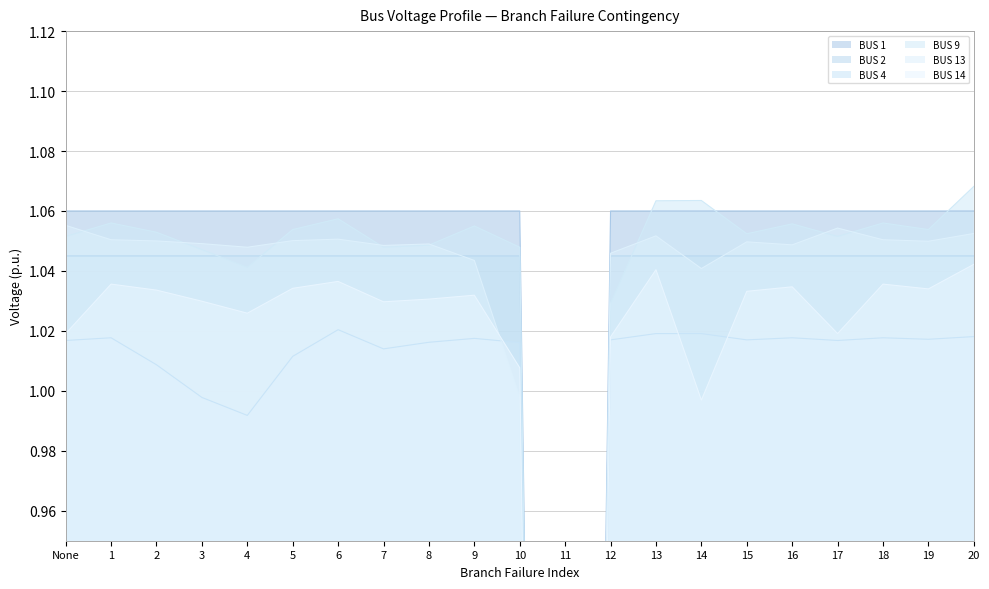

Rank the categories by BUS 1 value from highest to lowest.

None, 1, 2, 3, 4, 5, 6, 7, 8, 9, 10, 12, 13, 14, 15, 16, 17, 18, 19, 20, 11